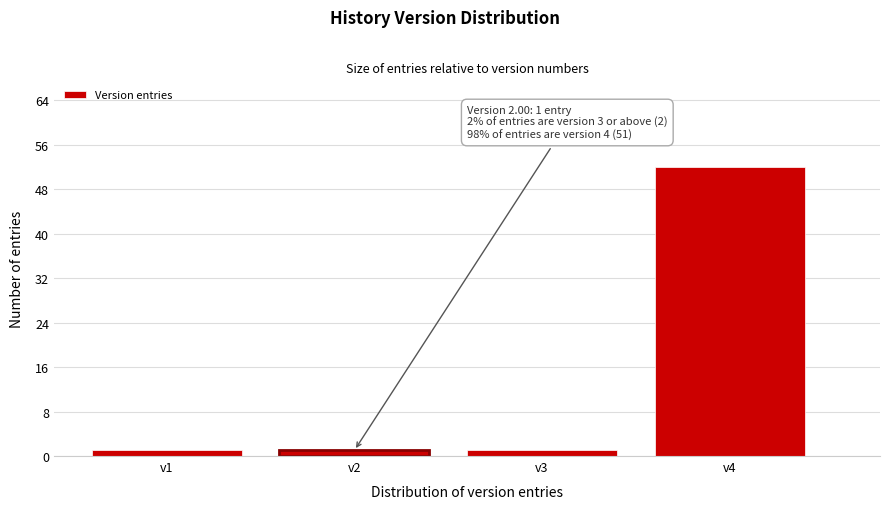

Over which range of the x-axis is the bar tallest?

3.5 to 4.5